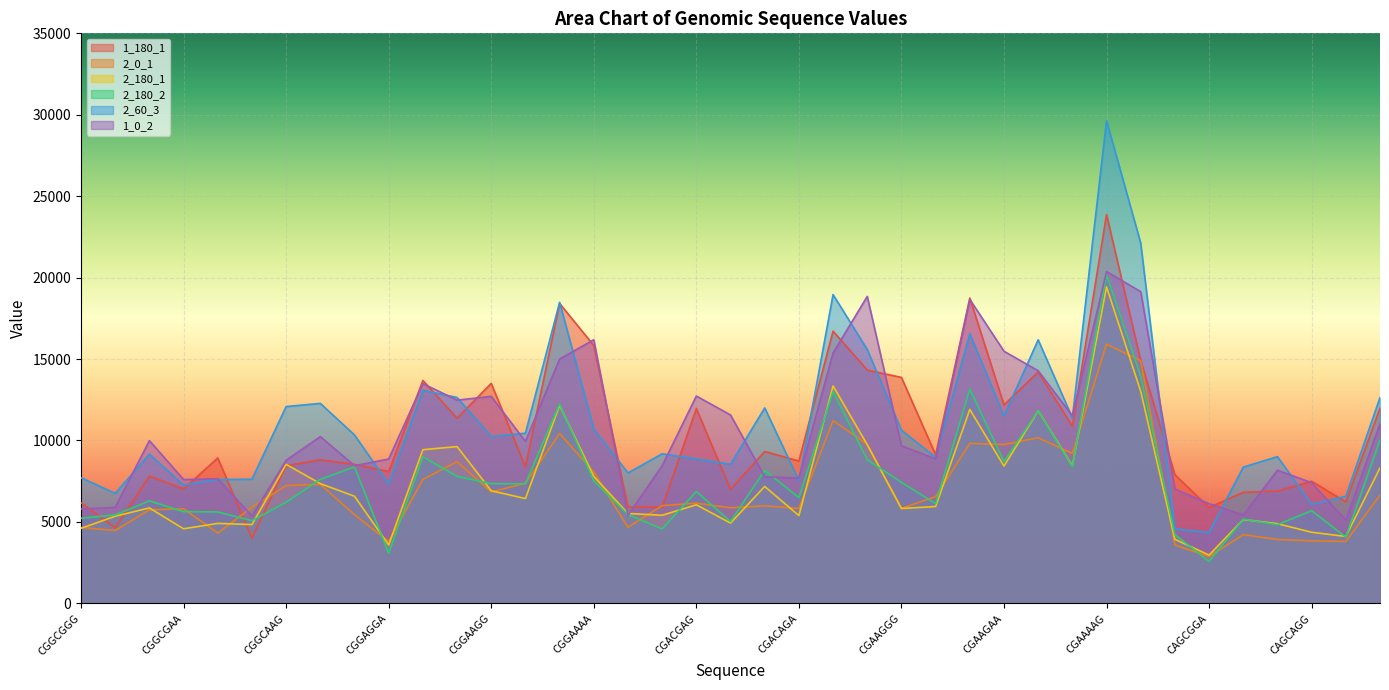

What is the value of the 2_0_1 point at the 22nd from the left?

5821